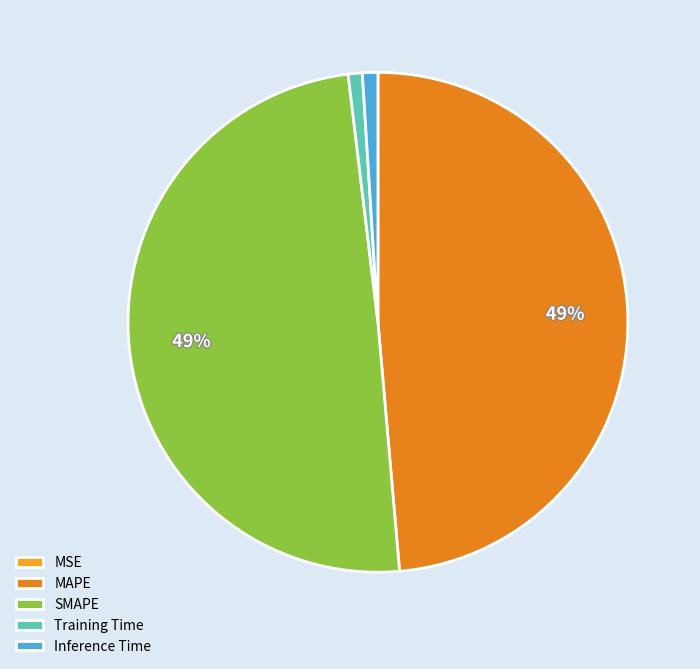

Does any single category account for the majority?

No